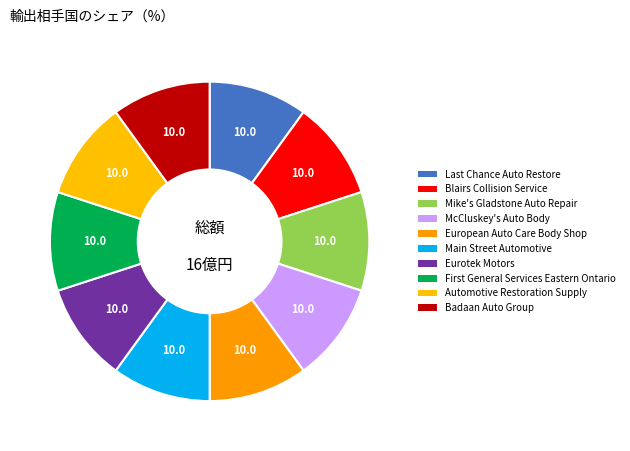

Count the number of slices in the pie.

10